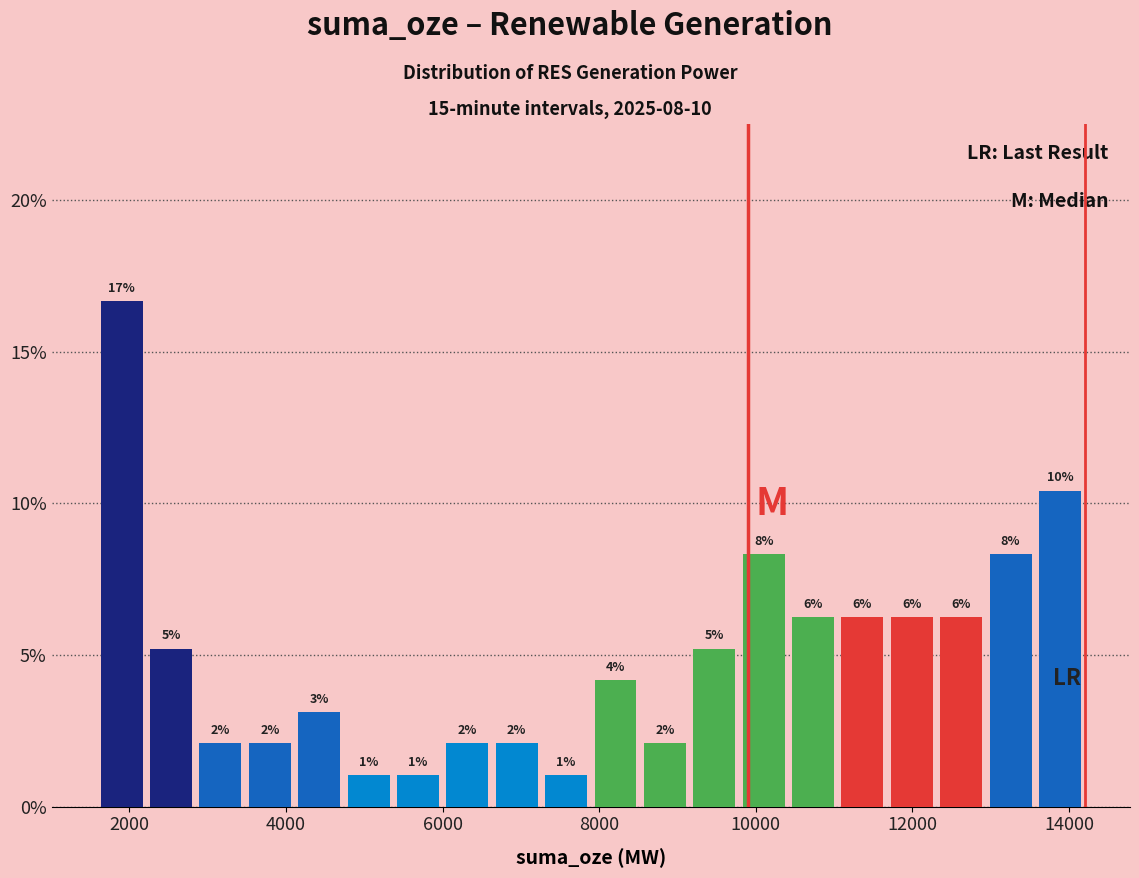

Read against the x-axis, roughly where is the centre of the tallest bar?

2000